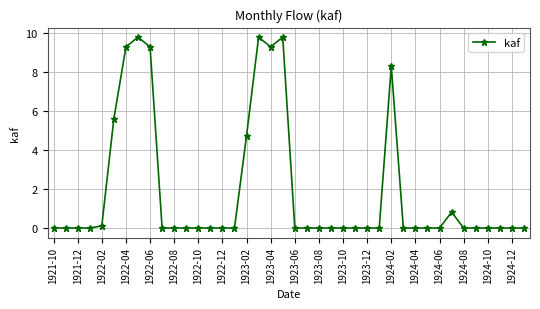

How many lines are shown in the chart?

1